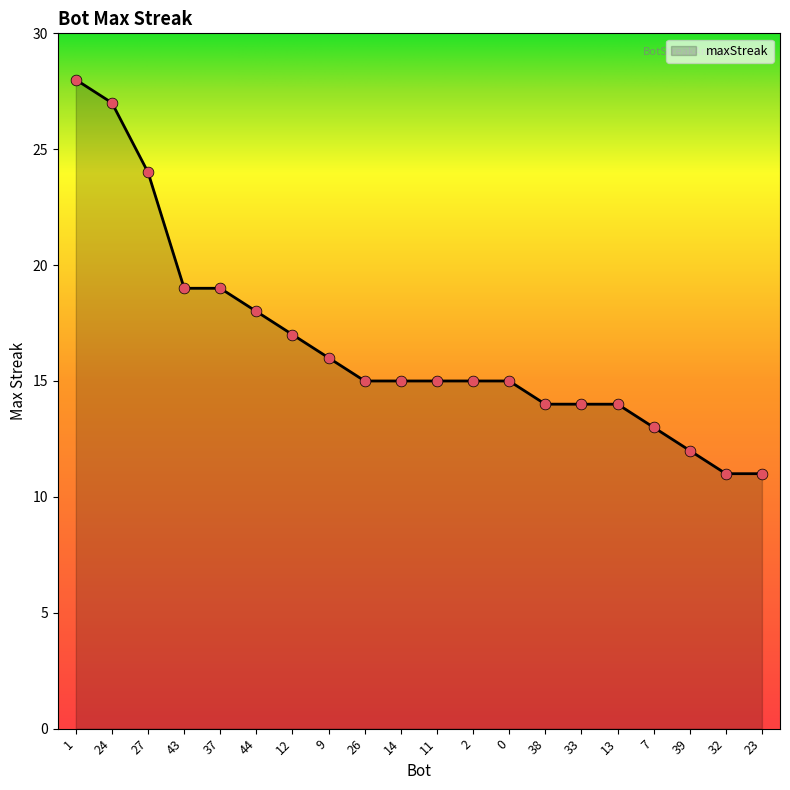

Approximately how many times larger is the value at 27 compared to 12?

1.4